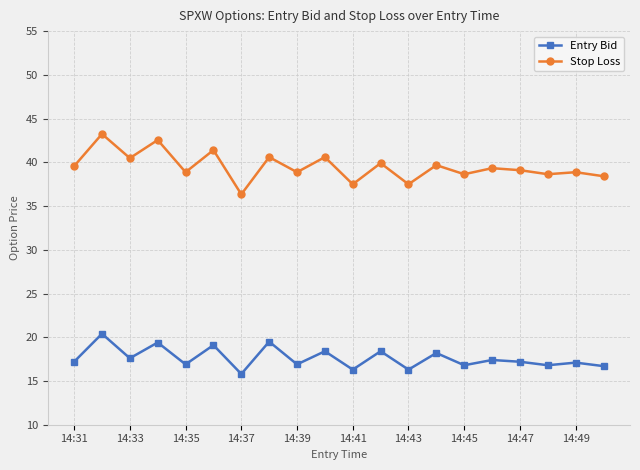

True or false: Stop Loss and Entry Bid cross at least once.

False